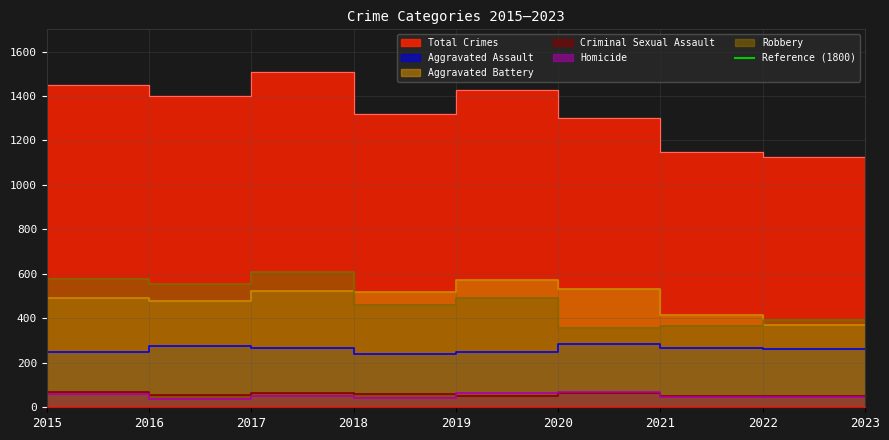

Where does the Criminal Sexual Assault series first go above 58?

2016